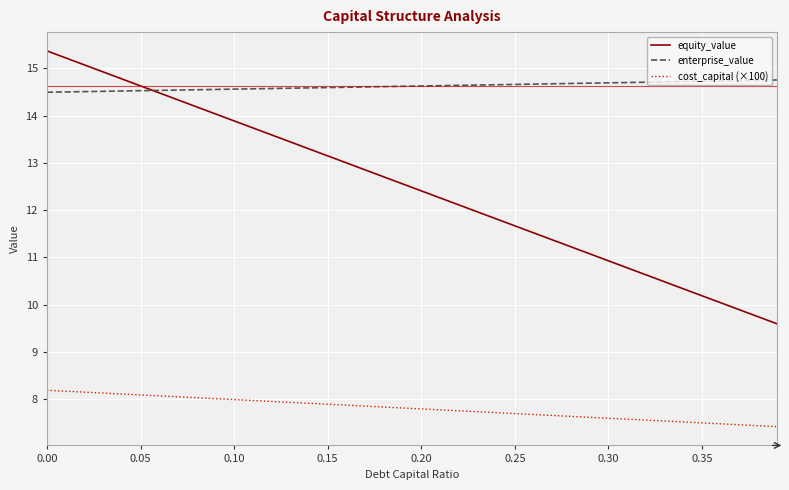

Rank the series by their maximum value, from highest to lowest.

equity_value, enterprise_value, cost_capital (×100)